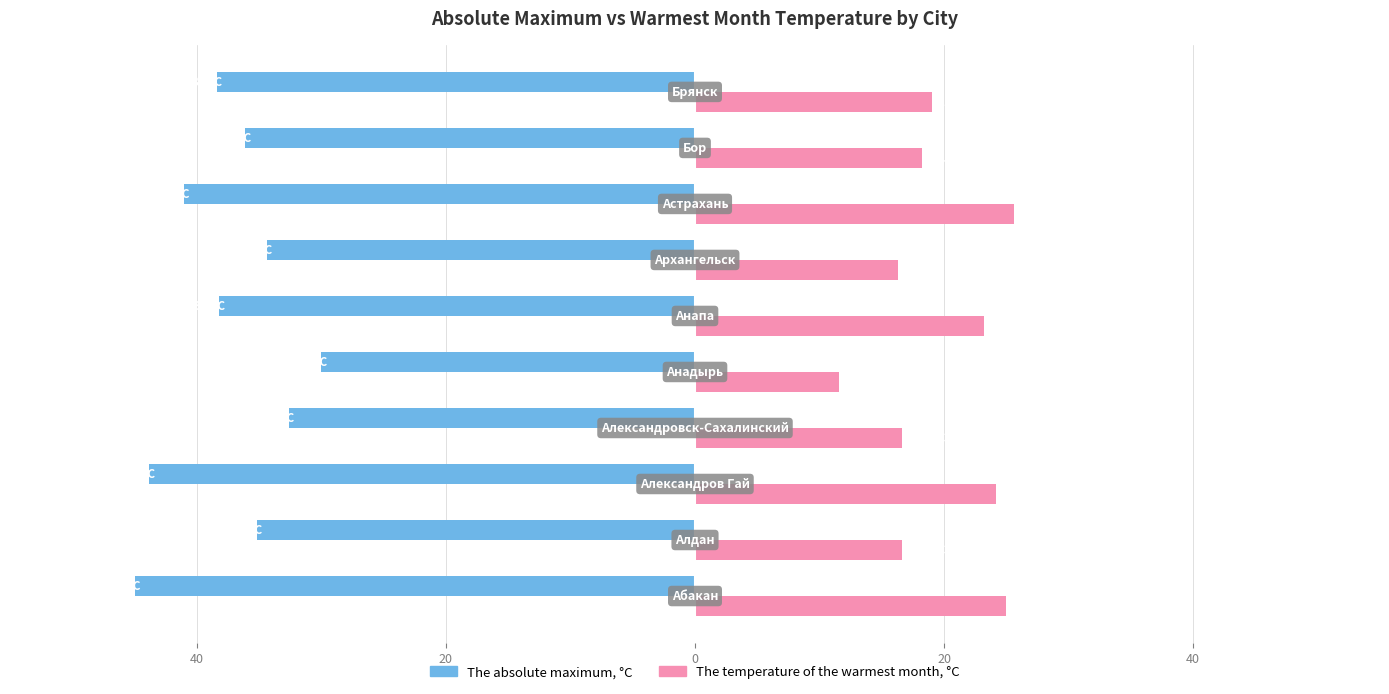

What are all the series names shown in the legend?

The absolute maximum, °C, The temperature of the warmest month, °C